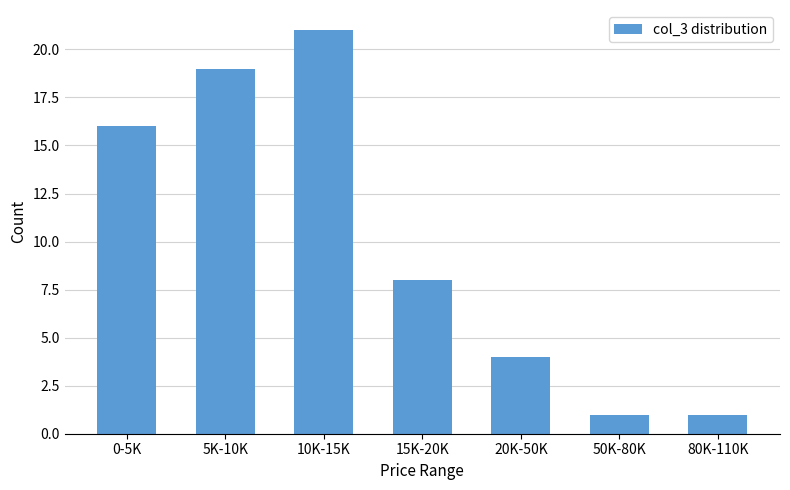

Reading left to right, what are all the values shown in this chart?

16	19	21	8	4	1	1